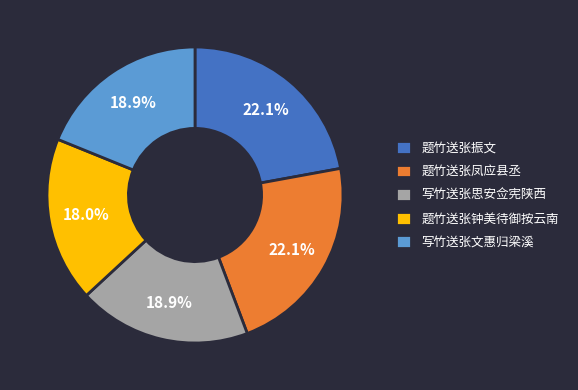

How many slices are in this pie chart?

5